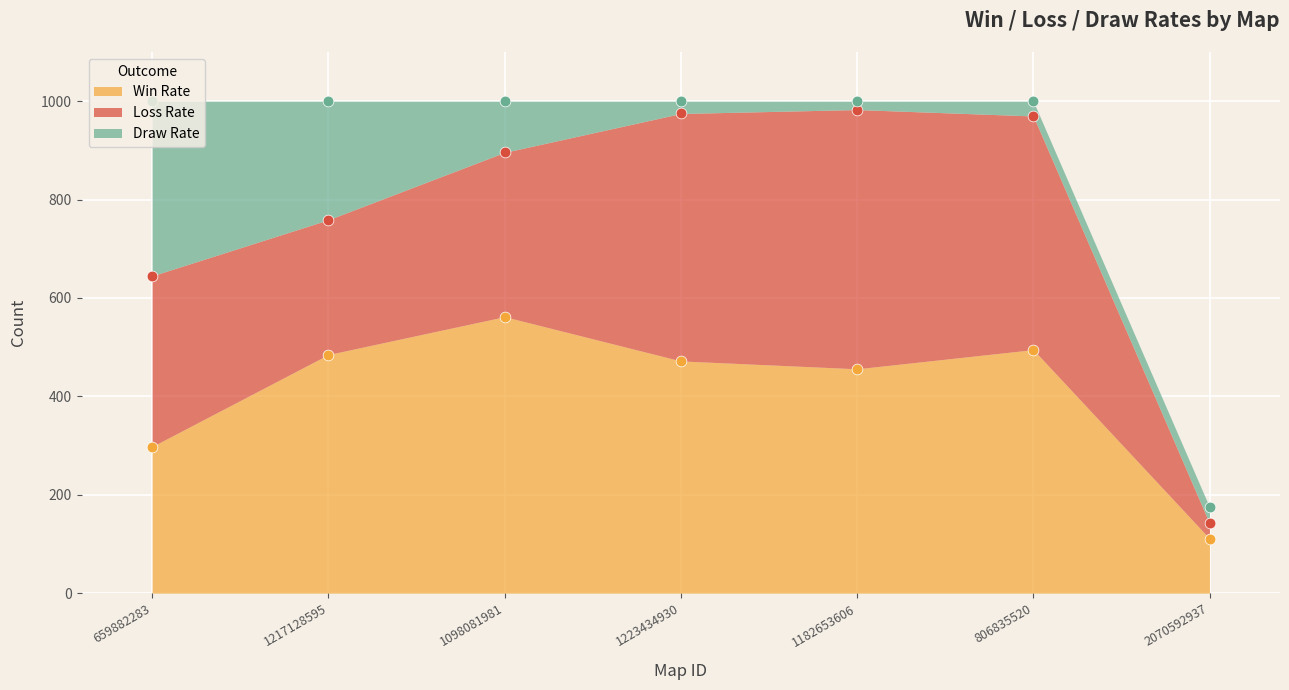

What are all the series names shown in the legend?

Win Rate, Loss Rate, Draw Rate